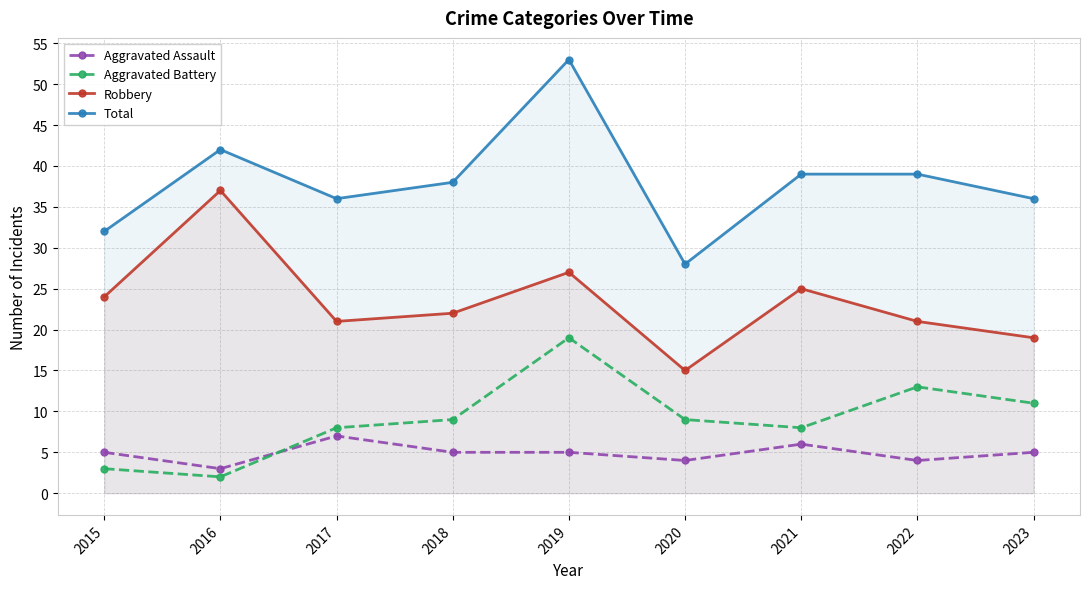

What is the average value of the Aggravated Battery series?

9